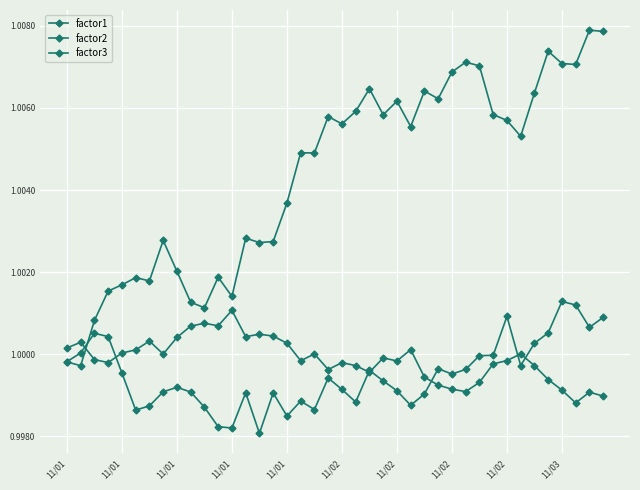

What is the label of the 26th point from the left?

25